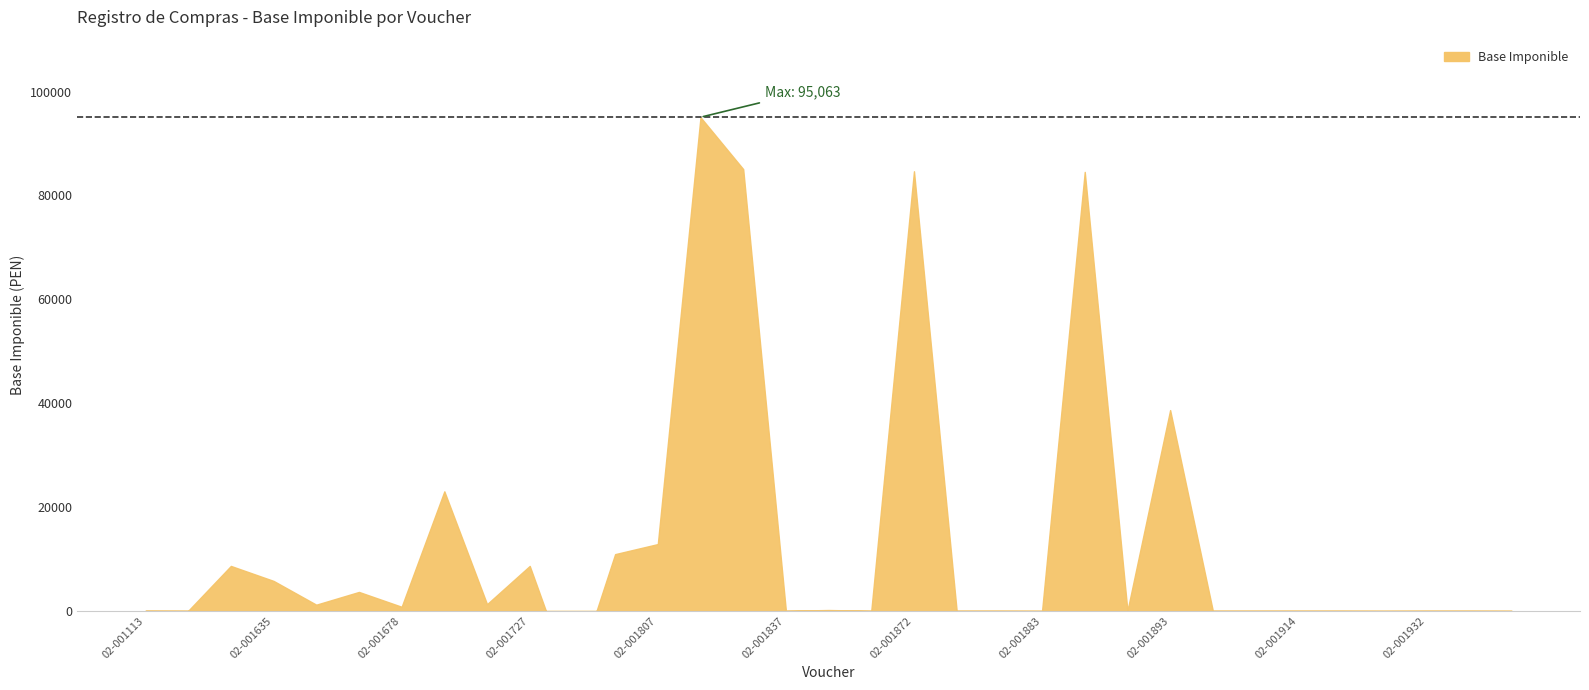

What is the sum of all values?

451011.7